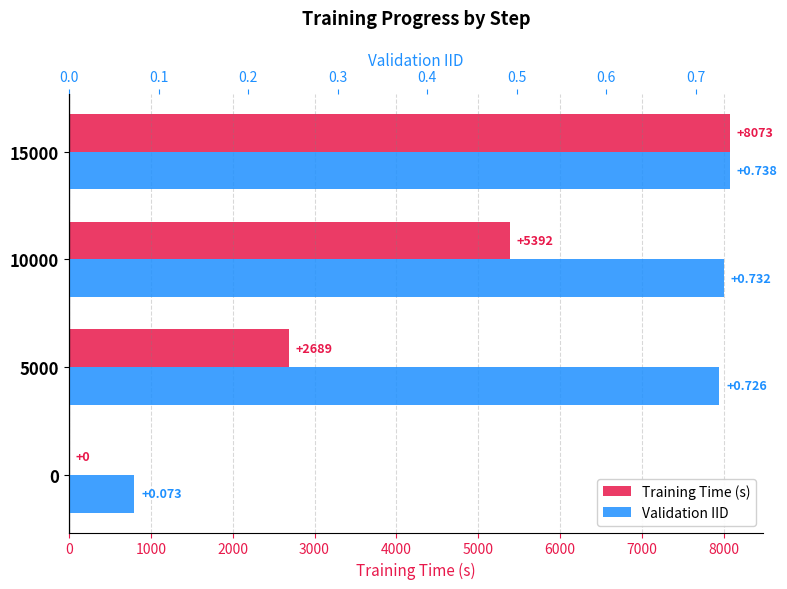

What is the value of the Validation IID bar at the 4th from the left?

0.7